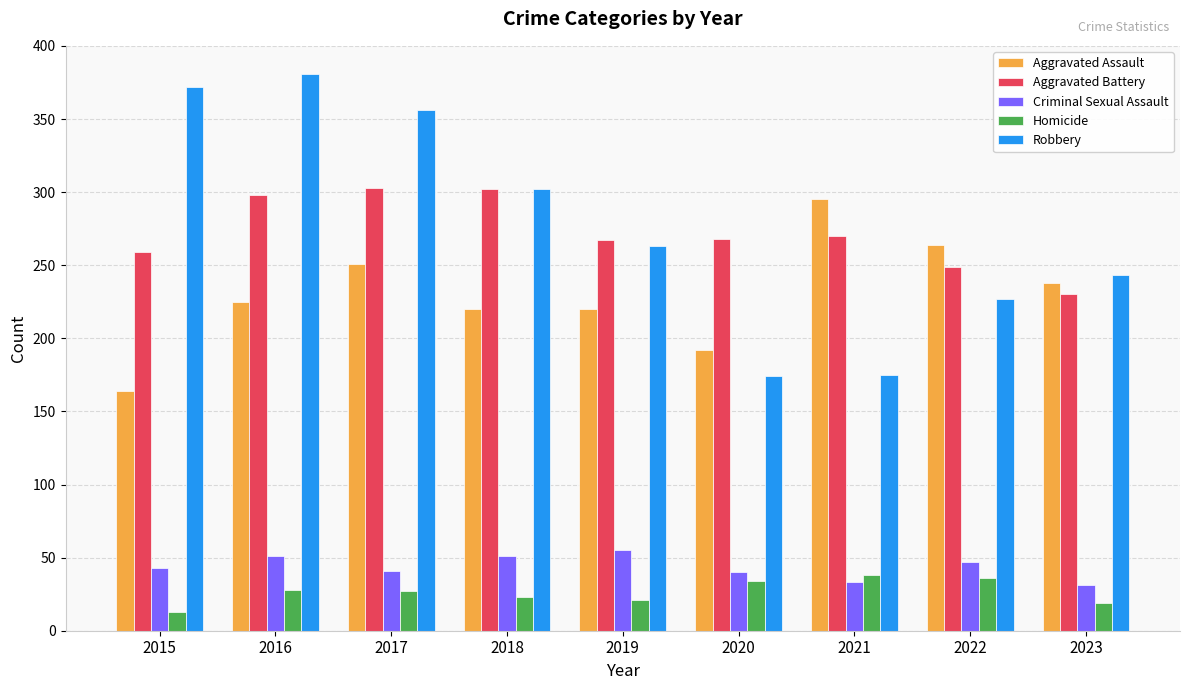

What is the difference between the Criminal Sexual Assault values at 2018 and 2019?

4